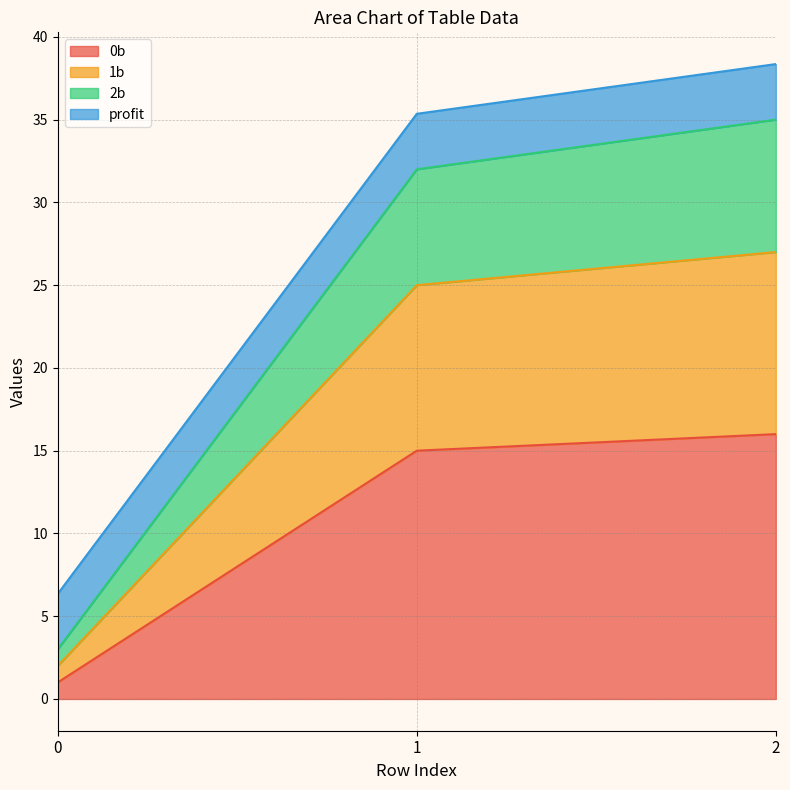

Rank the categories by 2b value from highest to lowest.

2, 1, 0